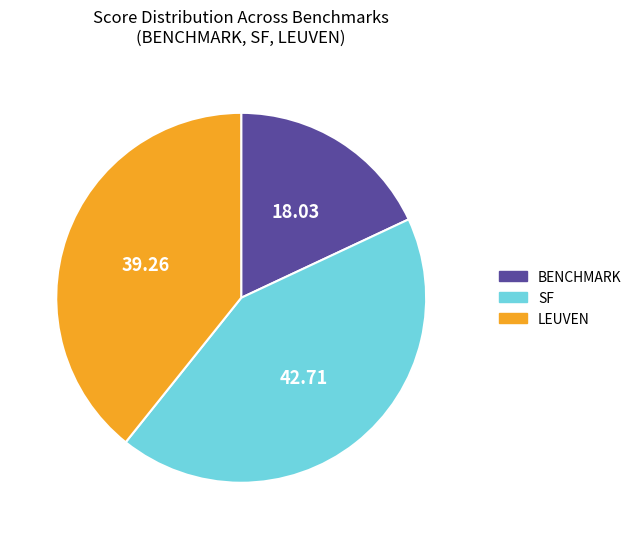

Does any single category account for the majority?

No